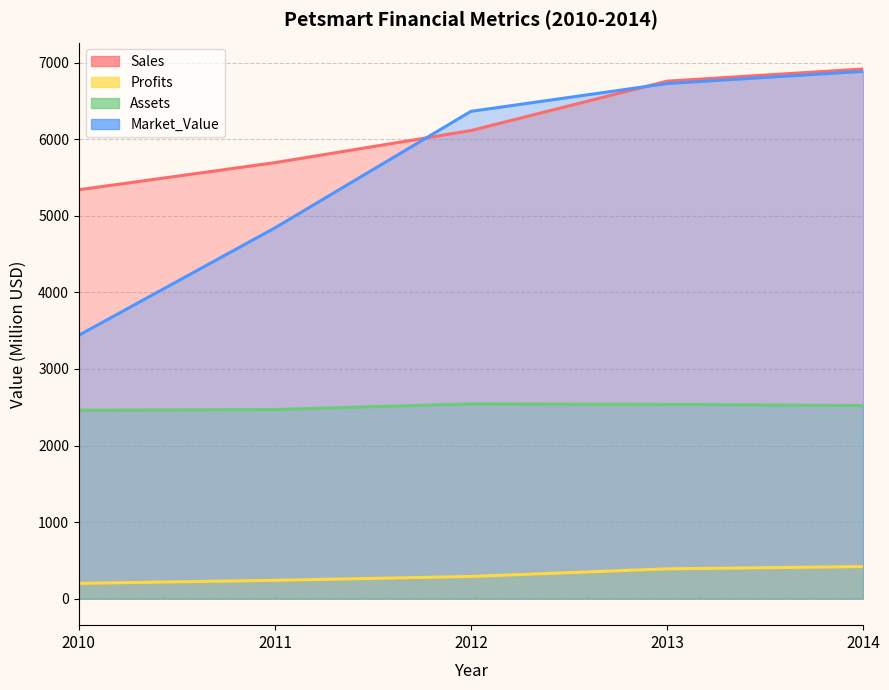

Where does the Sales series first go above 6113?

2013